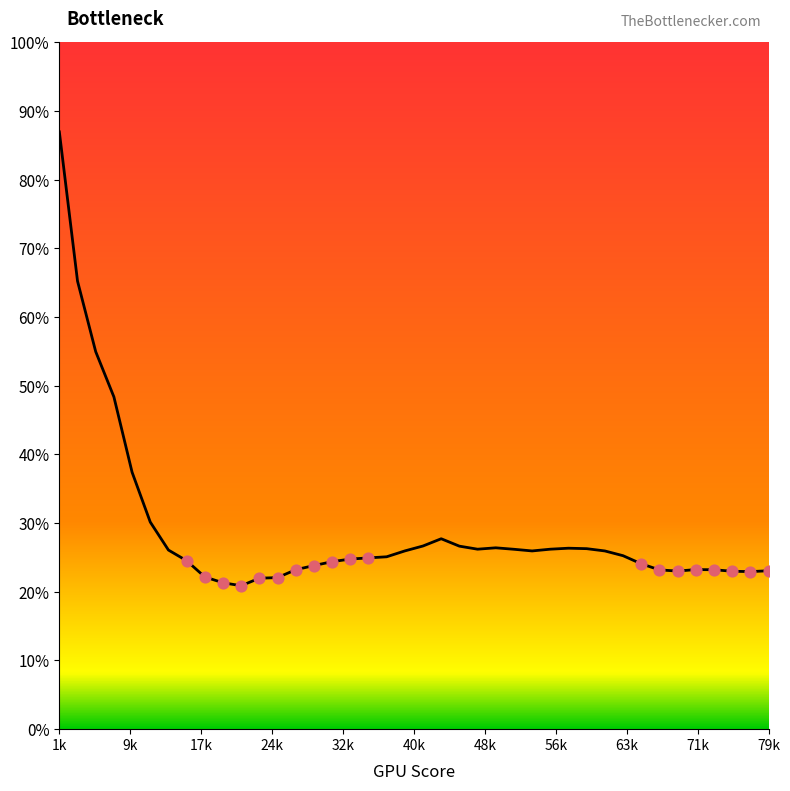

What is the minimum value shown in the chart?

20.9